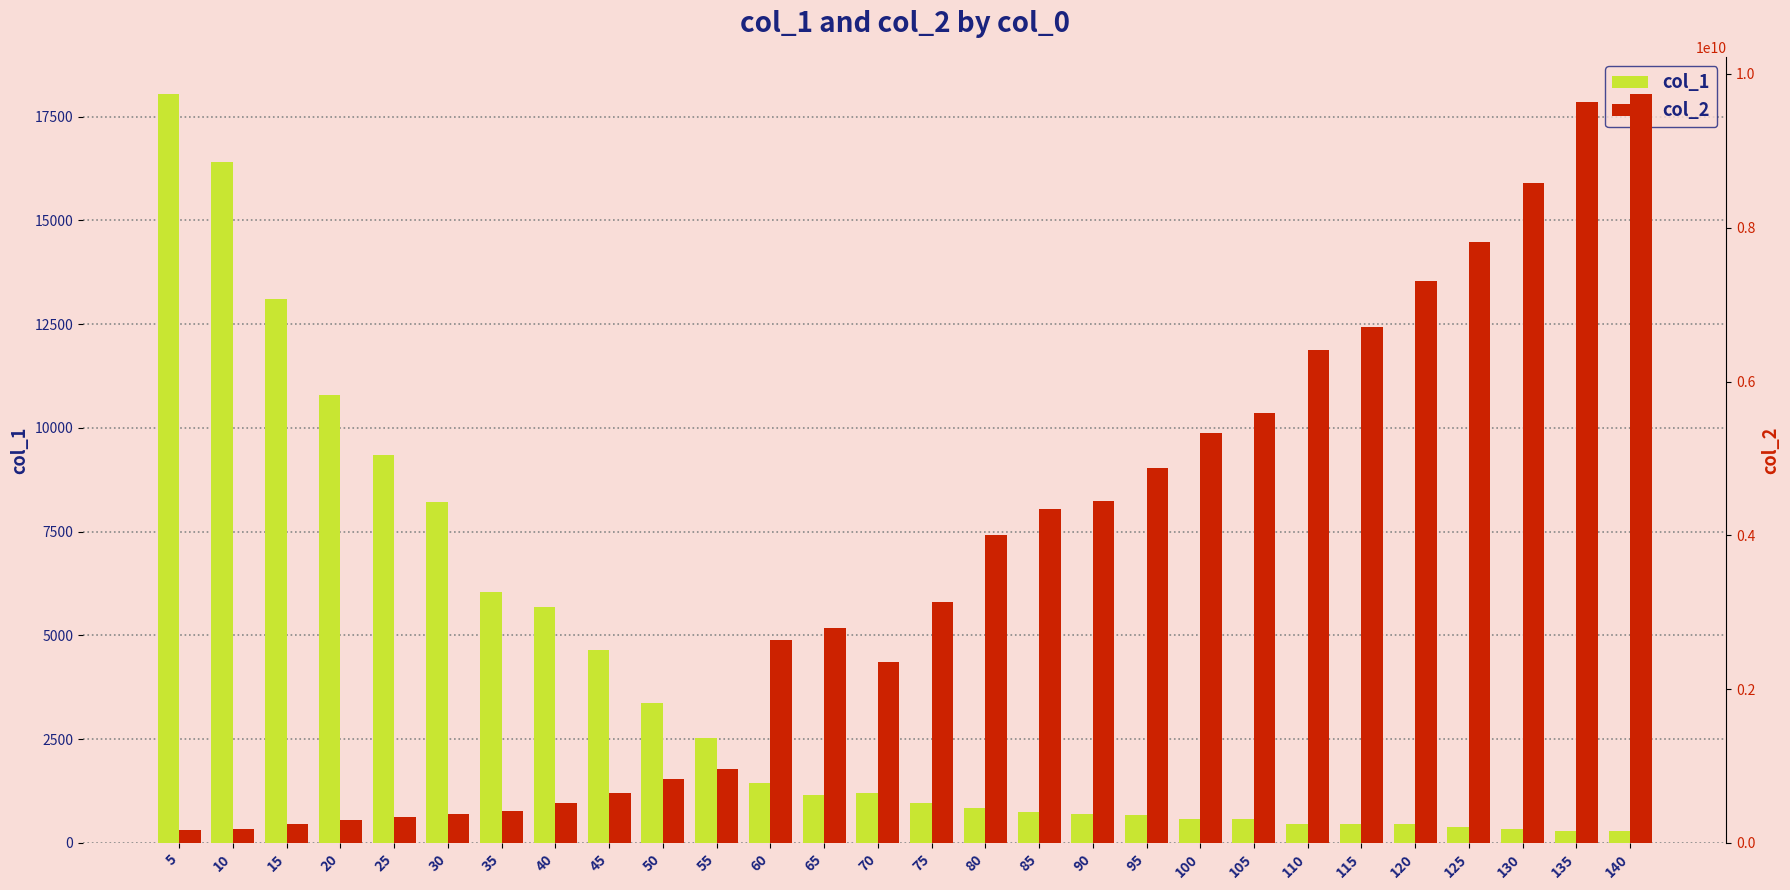

How many bars are there in each group?

2